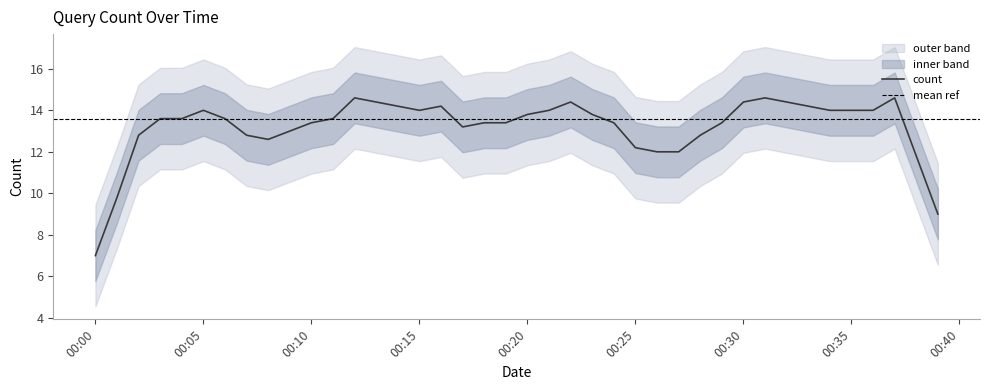

What is the minimum value for count?

7.0